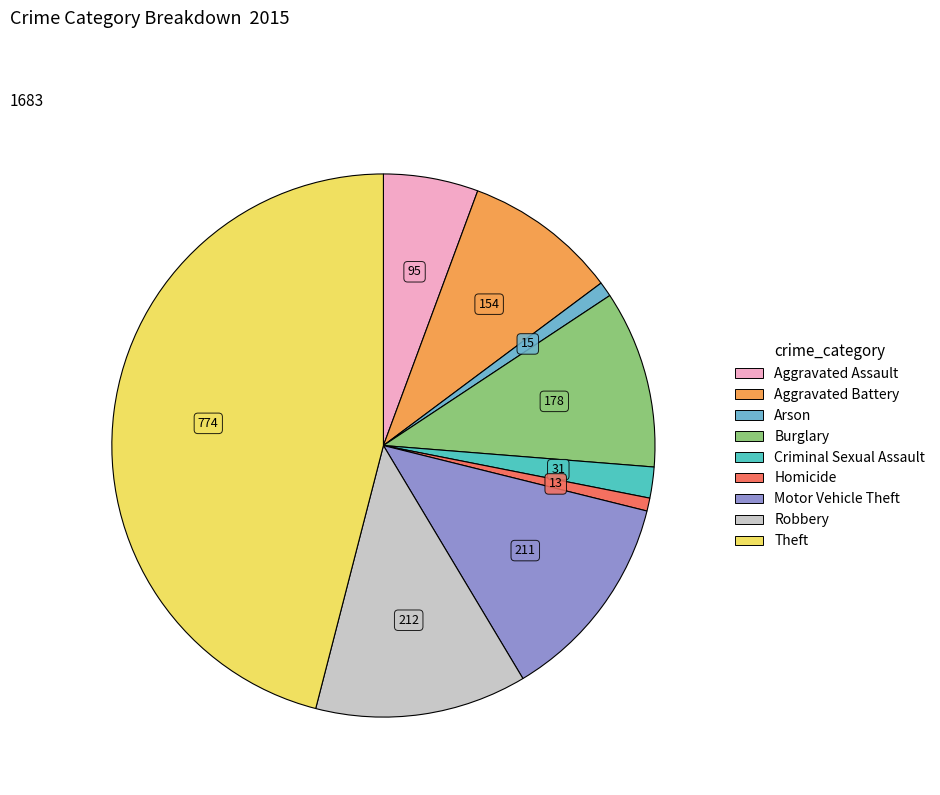

Is Criminal Sexual Assault the majority of the pie?

No